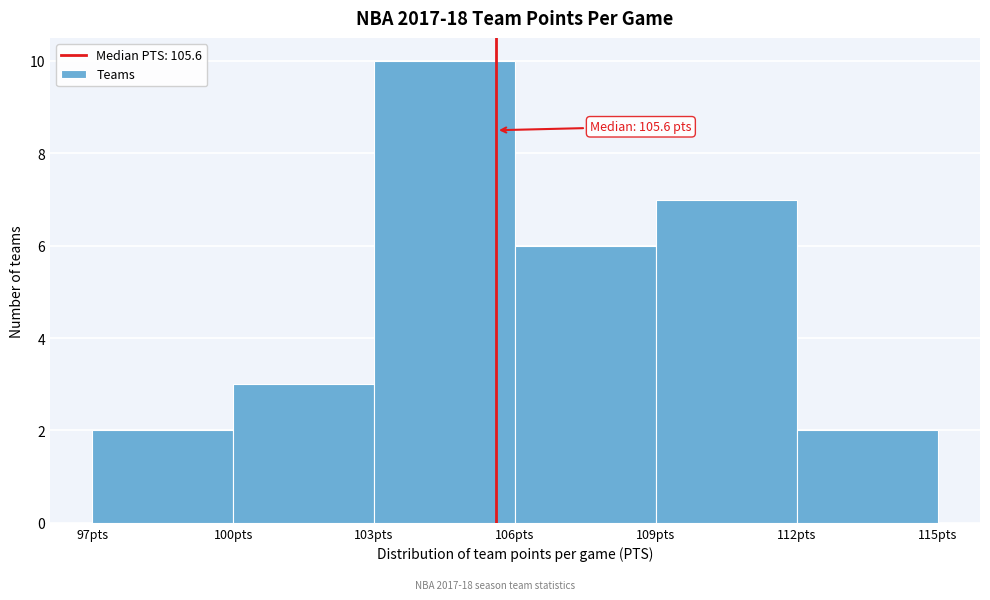

Over which range of the x-axis is the bar tallest?

103 to 106